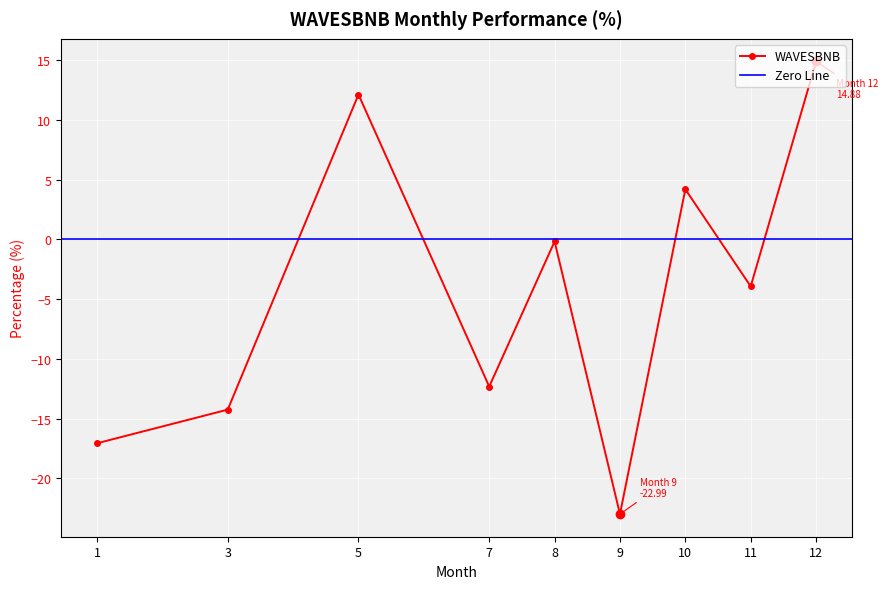

At which category does the chart reach its peak across all series?

12